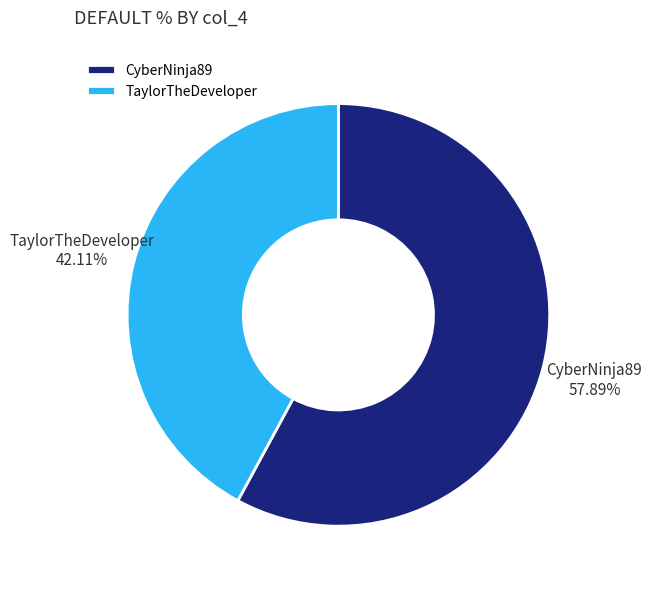

To the nearest percent, what portion does TaylorTheDeveloper represent?

42%